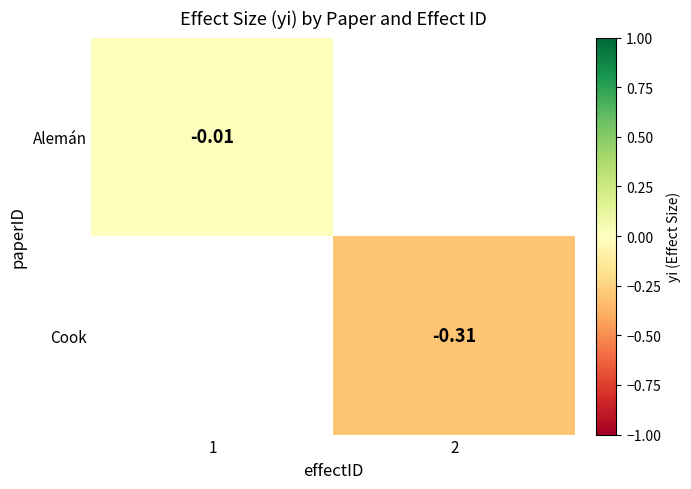

Is the value of Cook at 1 greater than the value of Alemán at 2?

No